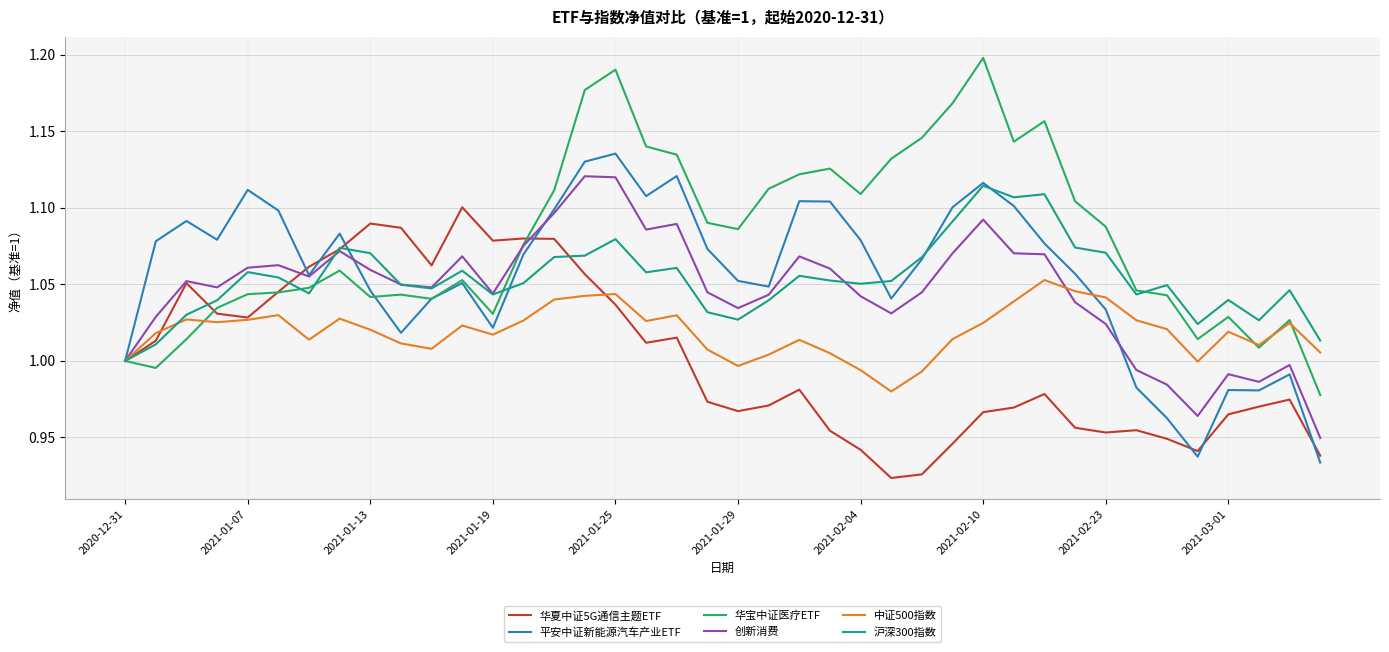

Which series has the largest total across all categories?

华宝中证医疗ETF